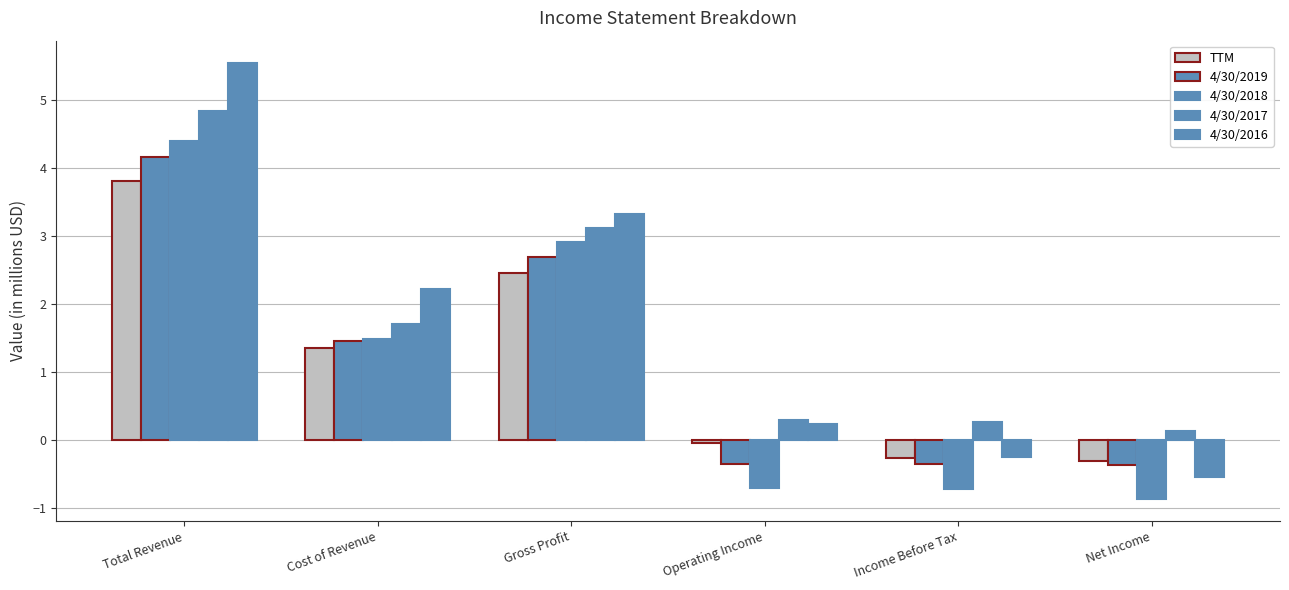

Between Income Before Tax and Net Income, which series saw the biggest shift?

4/30/2016